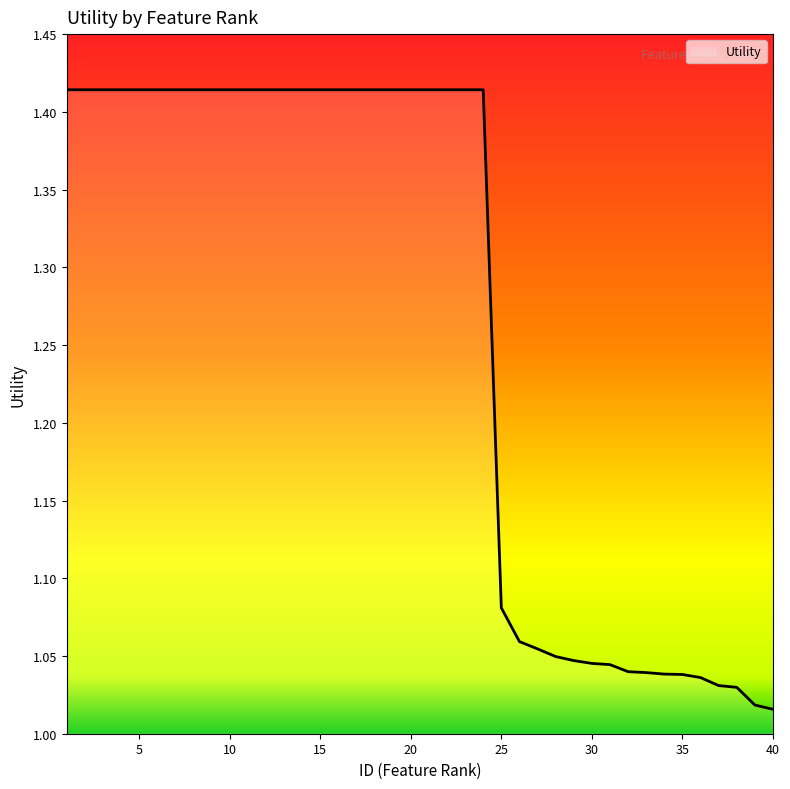

What is the difference between the maximum and minimum values?

0.4